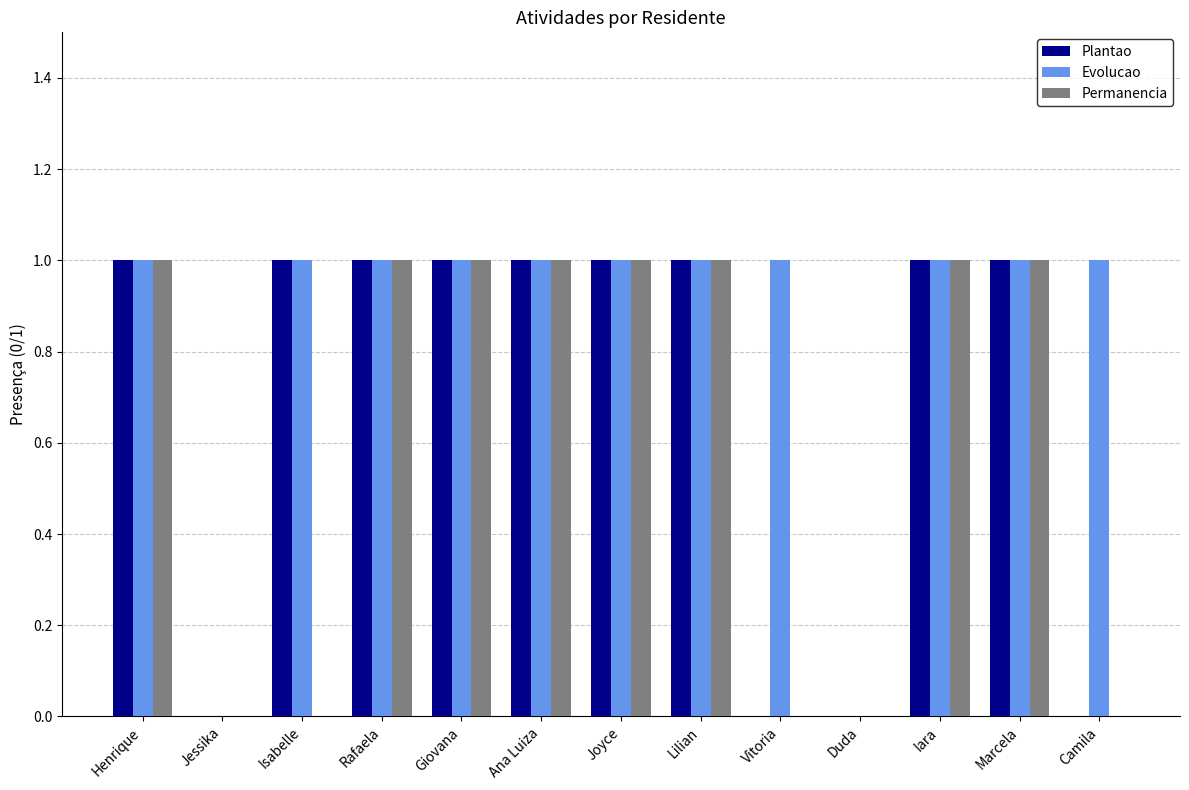

How many groups of bars are there?

13